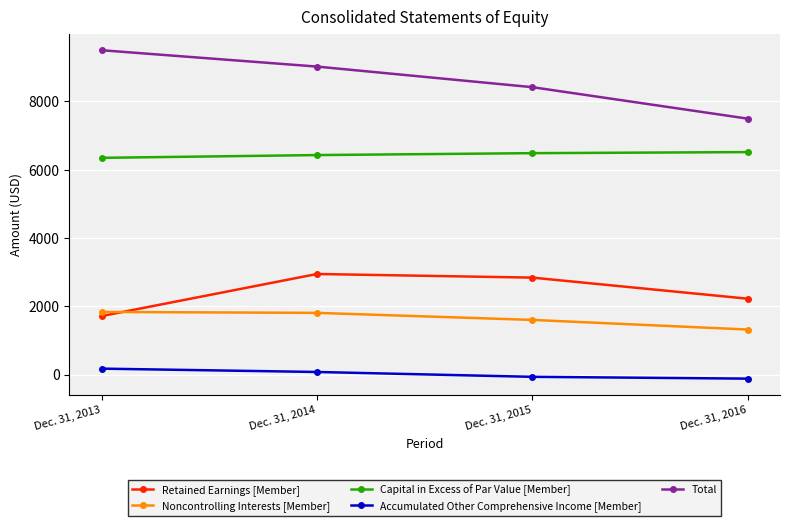

Where is Accumulated Other Comprehensive Income [Member] nearest to the value 27?

Dec. 31, 2014